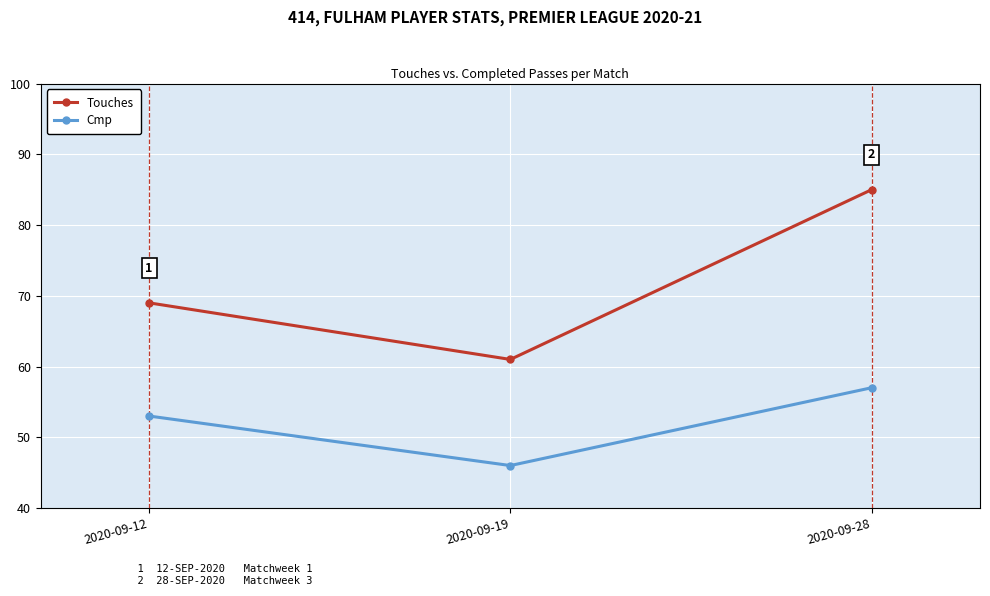

Which series changed the most between 2020-09-19 and 2020-09-28?

Touches